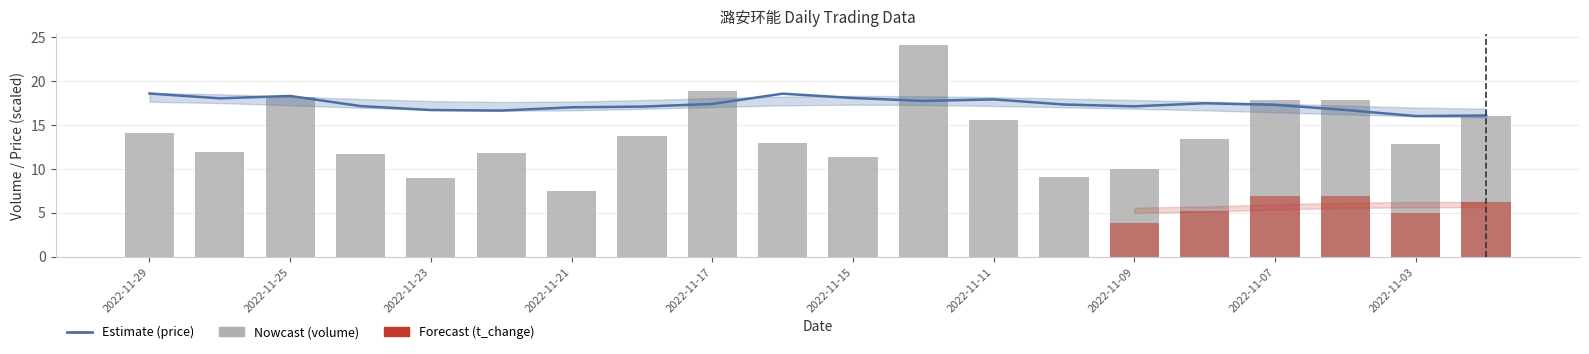

What is the minimum value shown in the chart?

7.5